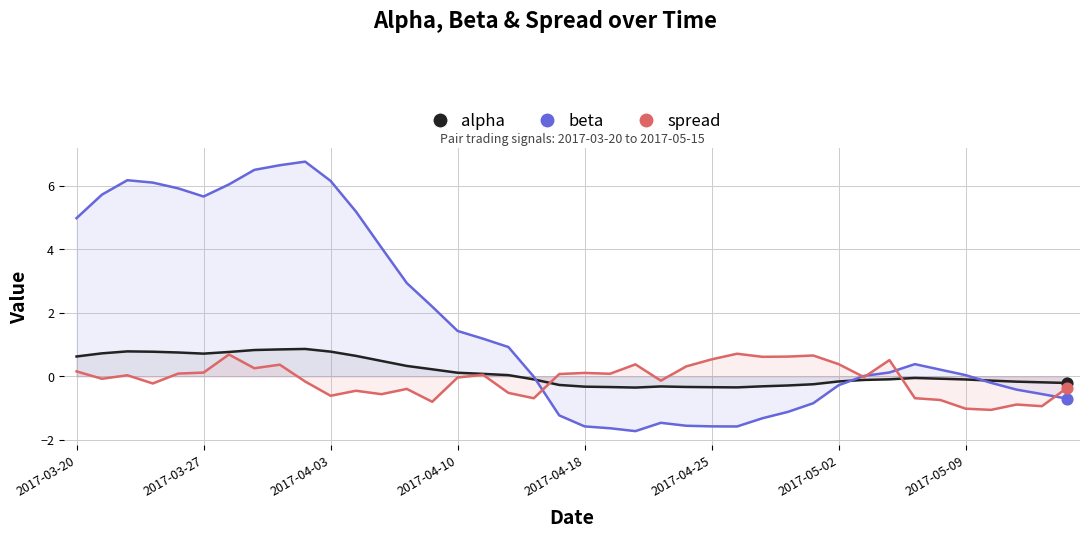

What is the total value across all series at 8?

7.8